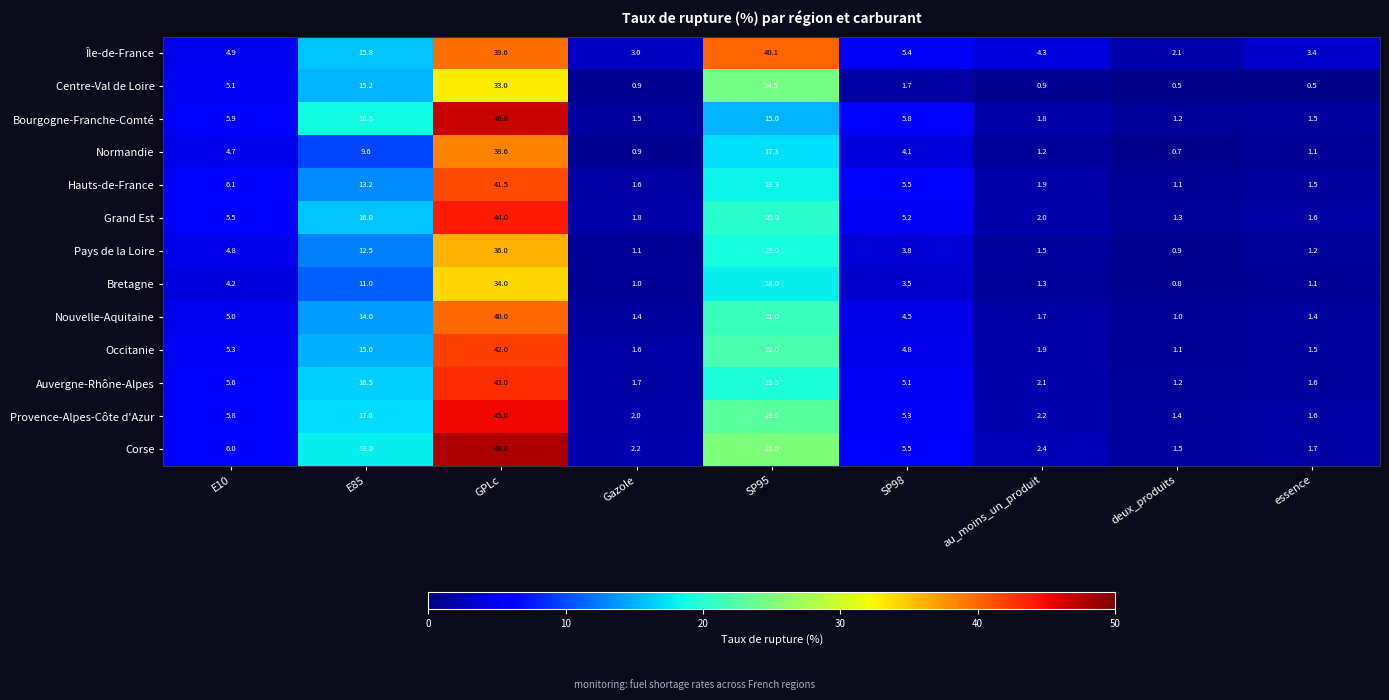

What is the difference between the maximum and minimum values in the Bretagne series?

33.2